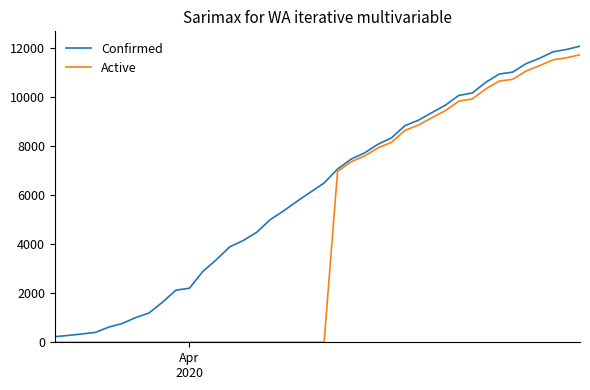

Rank the series by their average value, from lowest to highest.

Active, Confirmed